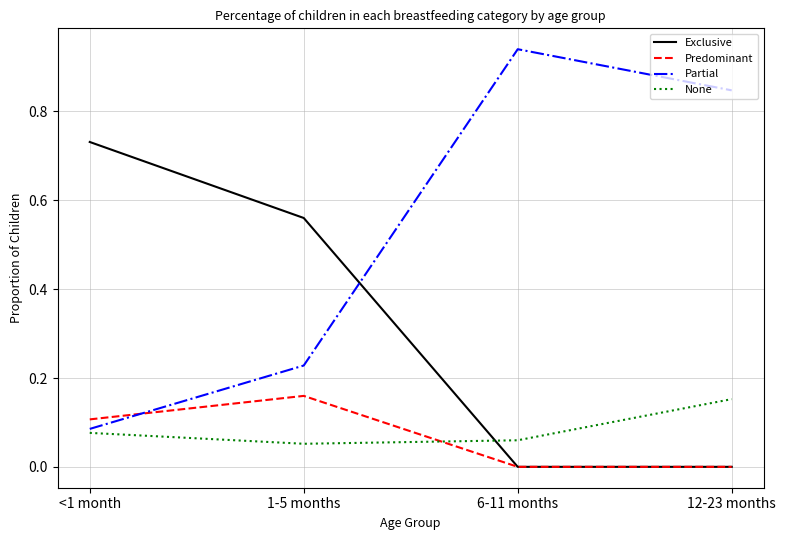

Does the chart display data point markers on the line(s)?

No